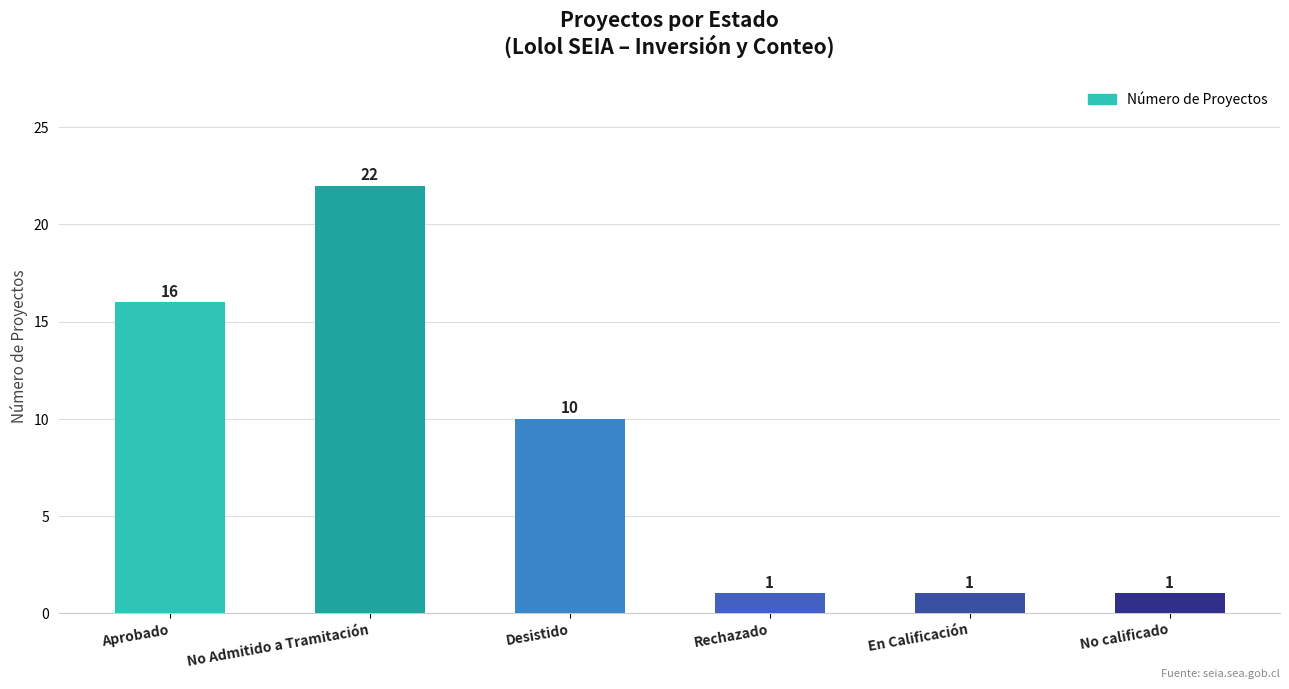

The value at Rechazado is 1. True or false?

True